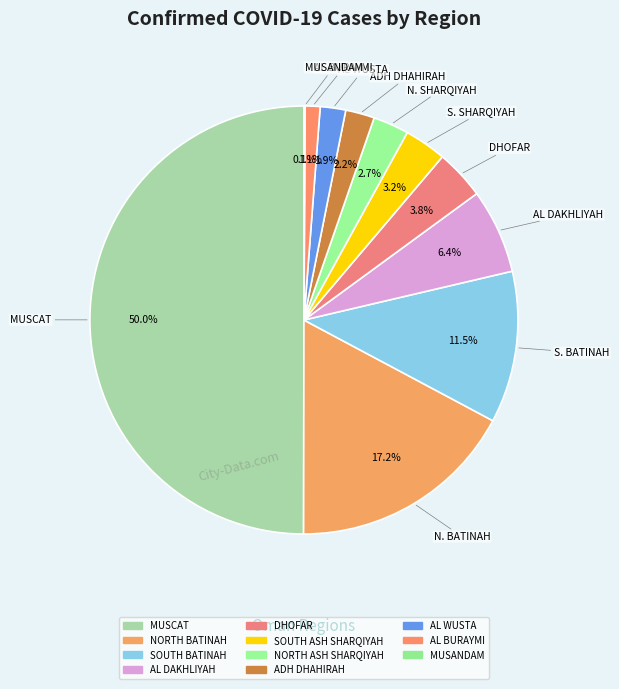

Does SOUTH ASH SHARQIYAH represent more than half of the total?

No